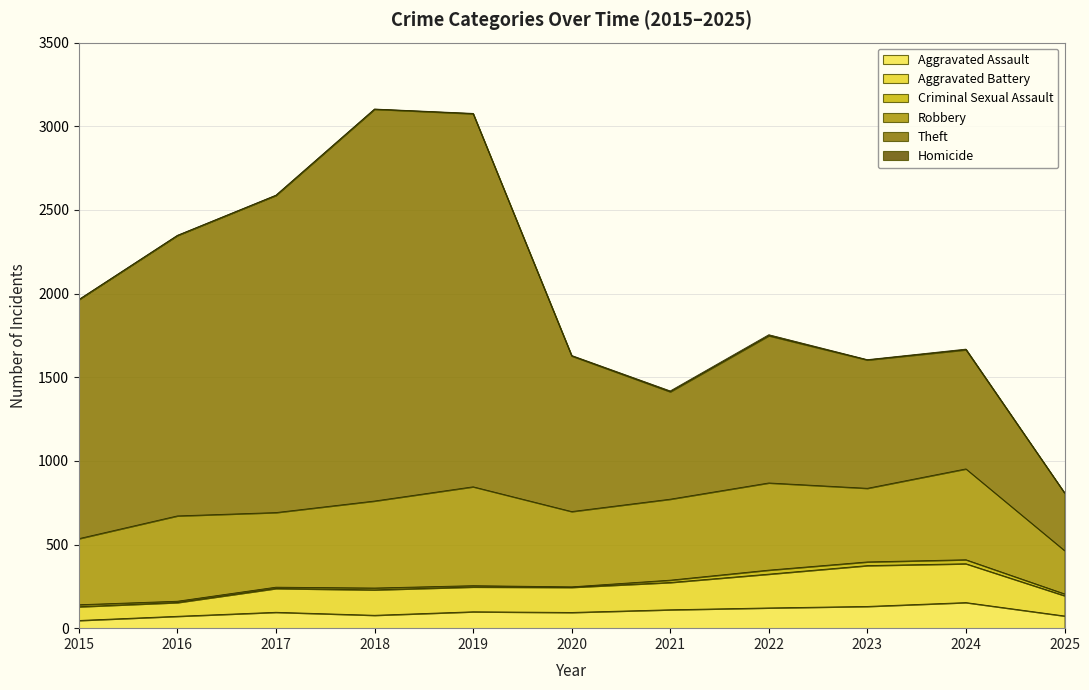

The value of Robbery at 2020 is 450. True or false?

True